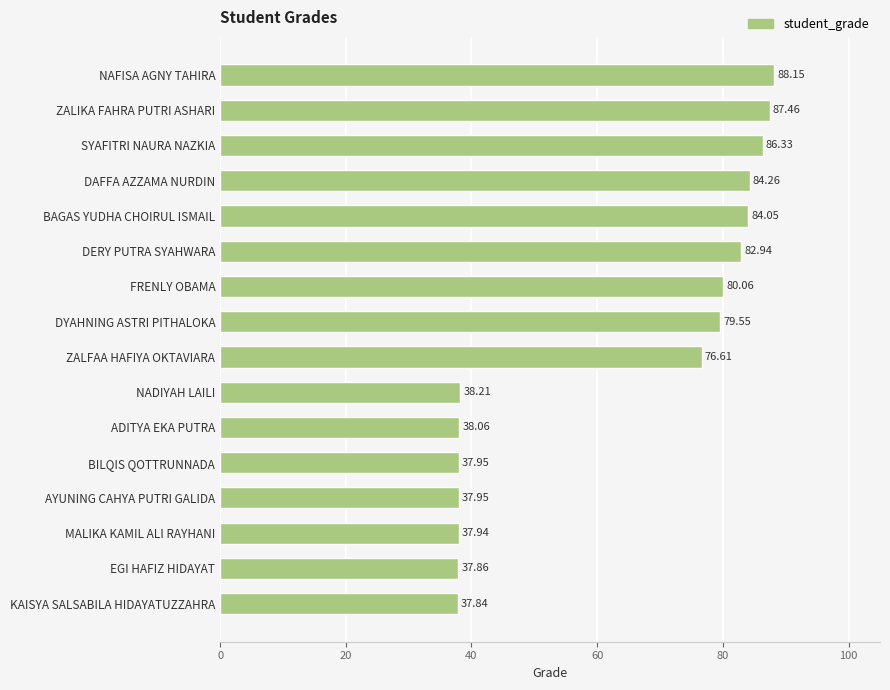

How many values exceed 79?

8